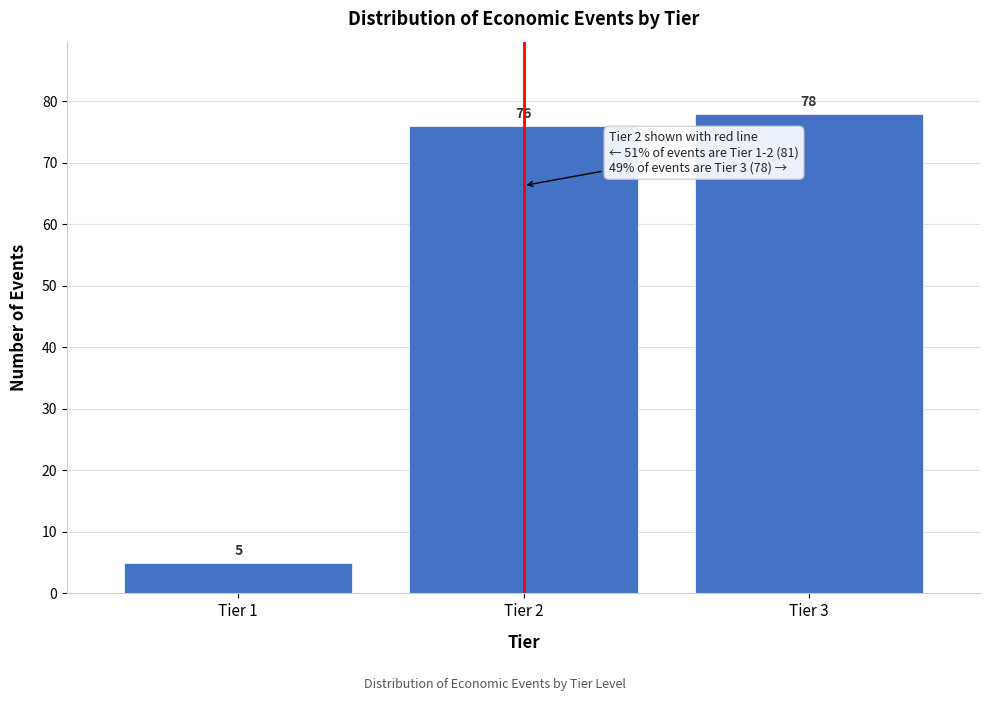

Reading right to left, transcribe all the data shown in this chart.

Tier 3=78	Tier 2=76	Tier 1=5